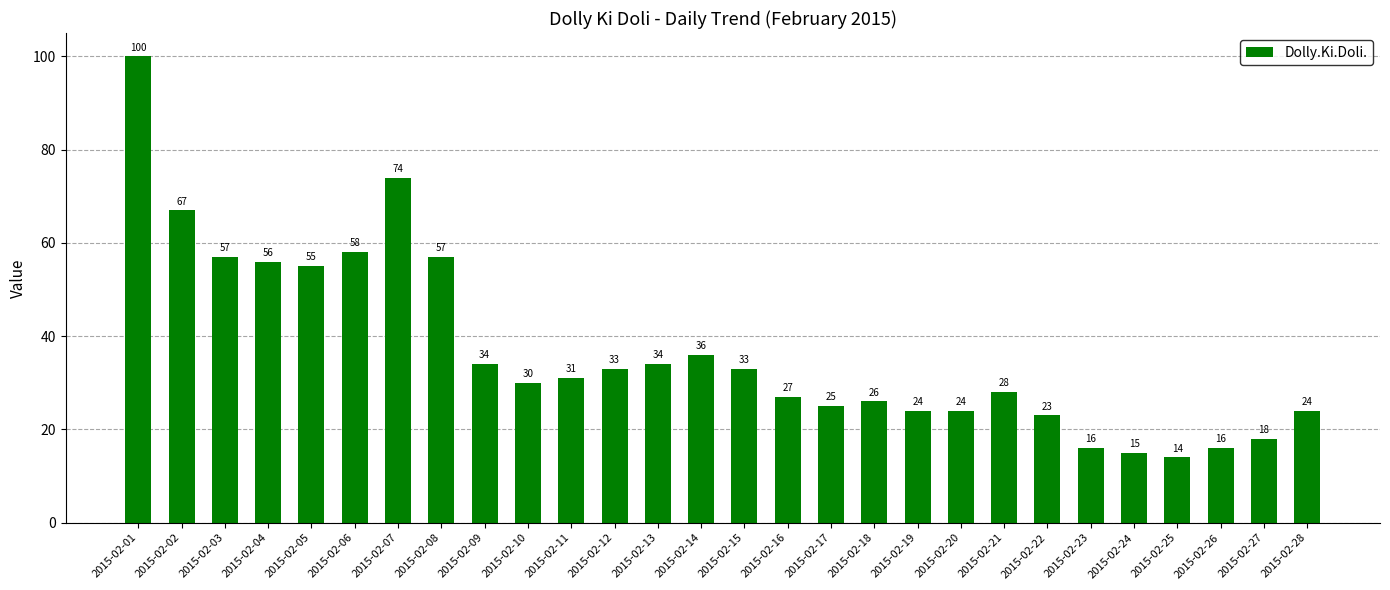

The value at 2015-02-13 is 34. True or false?

True